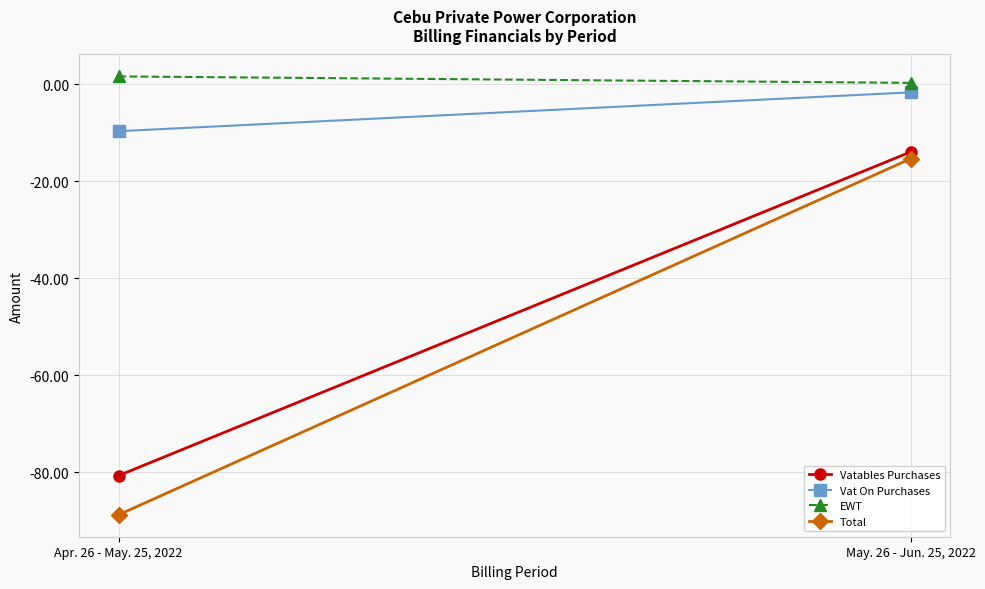

What is the minimum value shown in the chart?

-88.8